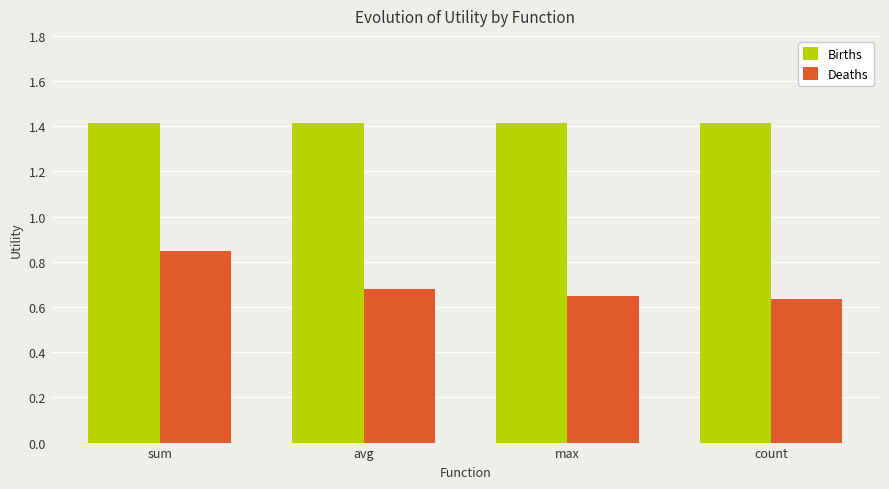

Rank the series at sum from lowest to highest value.

Deaths, Births